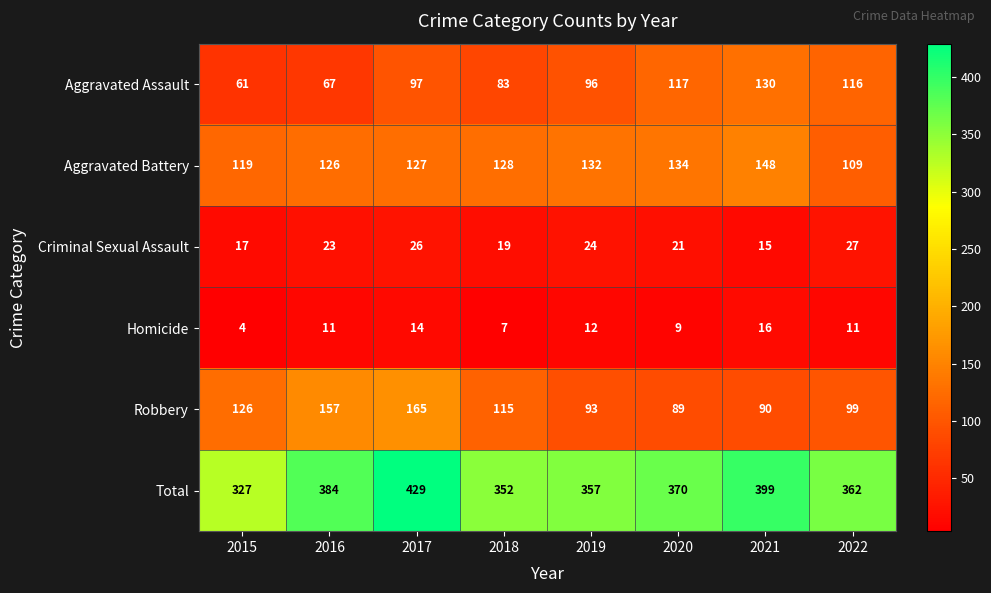

At which label is Robbery closest to 127?

2015